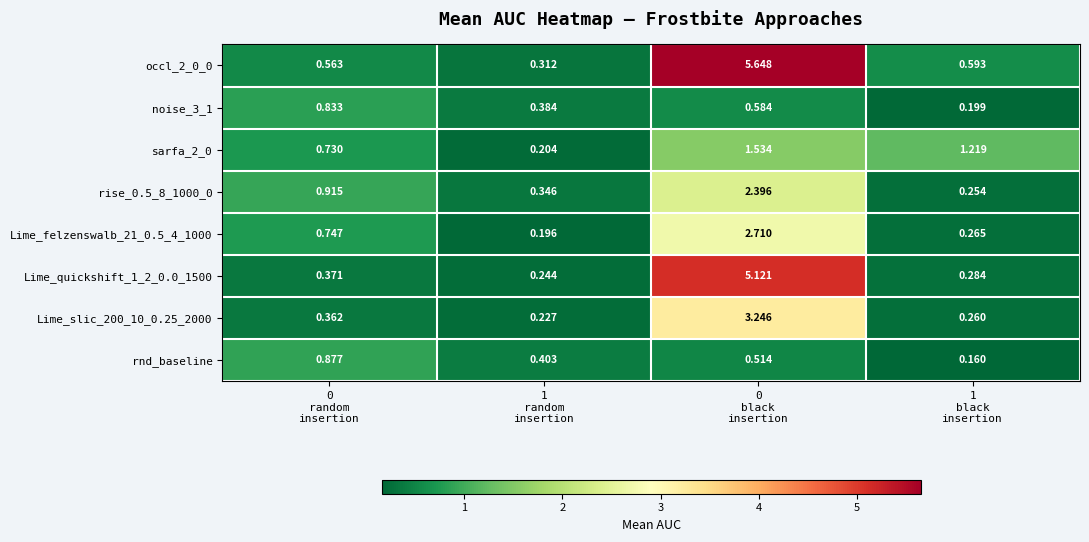

How many data points does each series have?

4